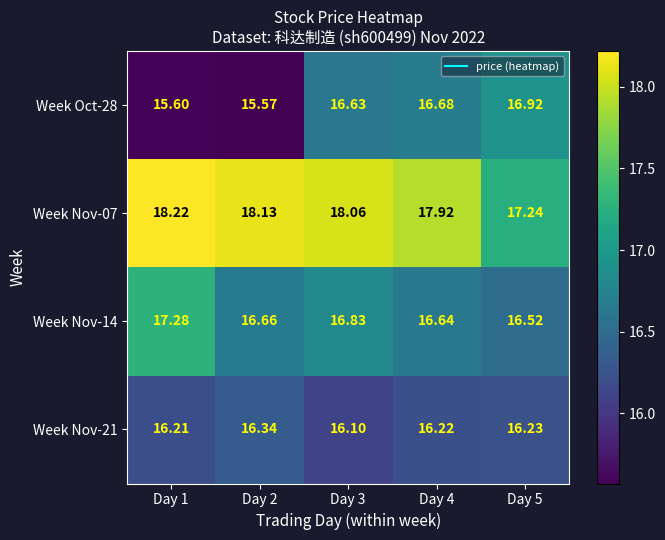

At which category is the sum across all series the highest?

Day 3